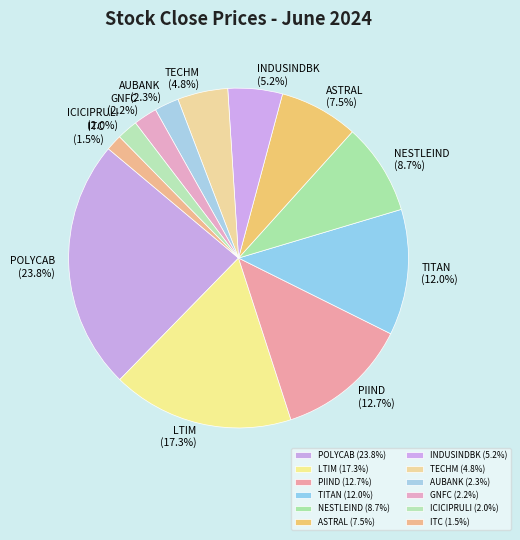

To the nearest percent, what is the difference between the largest and smallest slice percentages?

22%